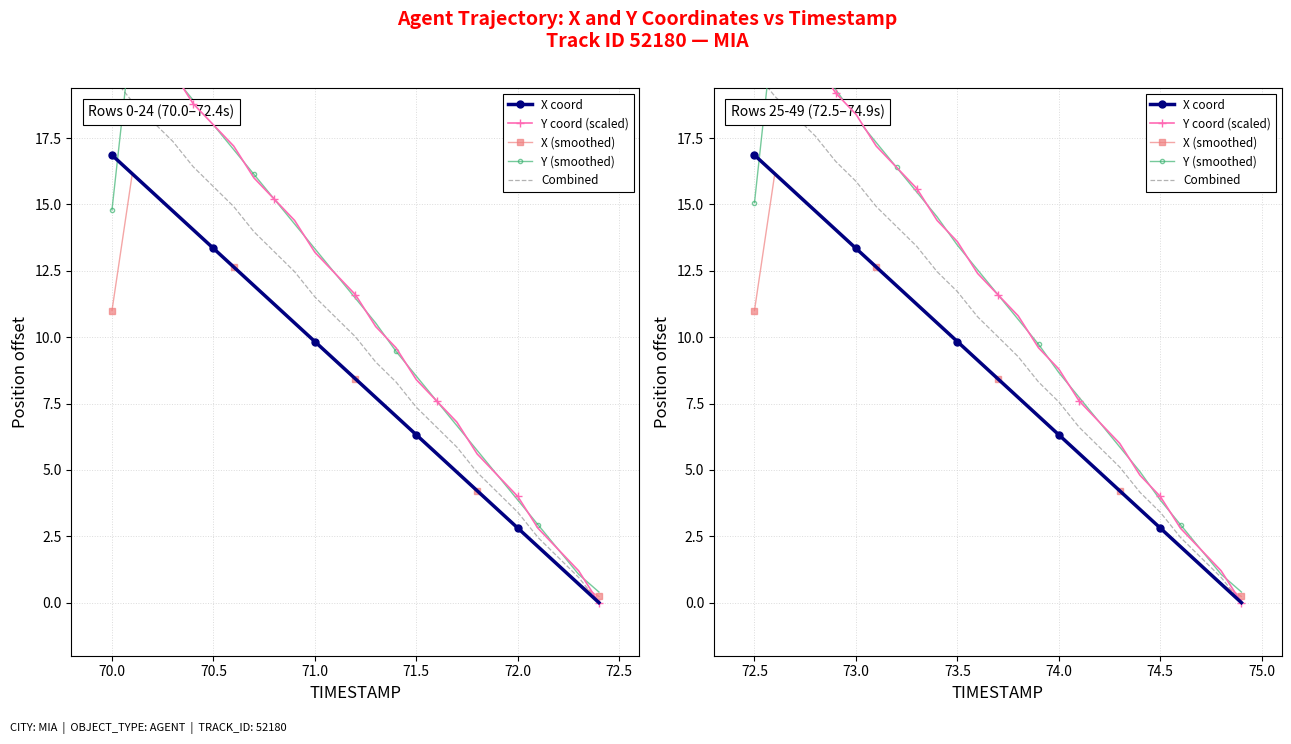

What are all the series names shown in the legend?

X coord, Y coord (scaled), X (smoothed), Y (smoothed), Combined